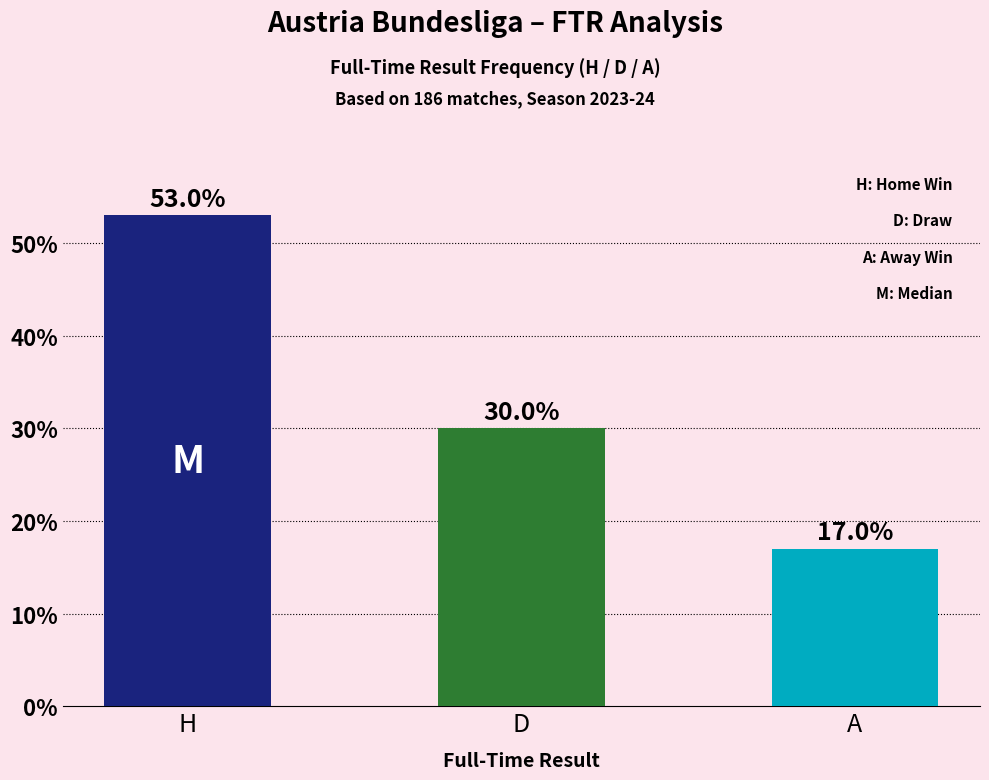

Reading left to right, transcribe all the data shown in this chart.

H=53	D=30	A=17